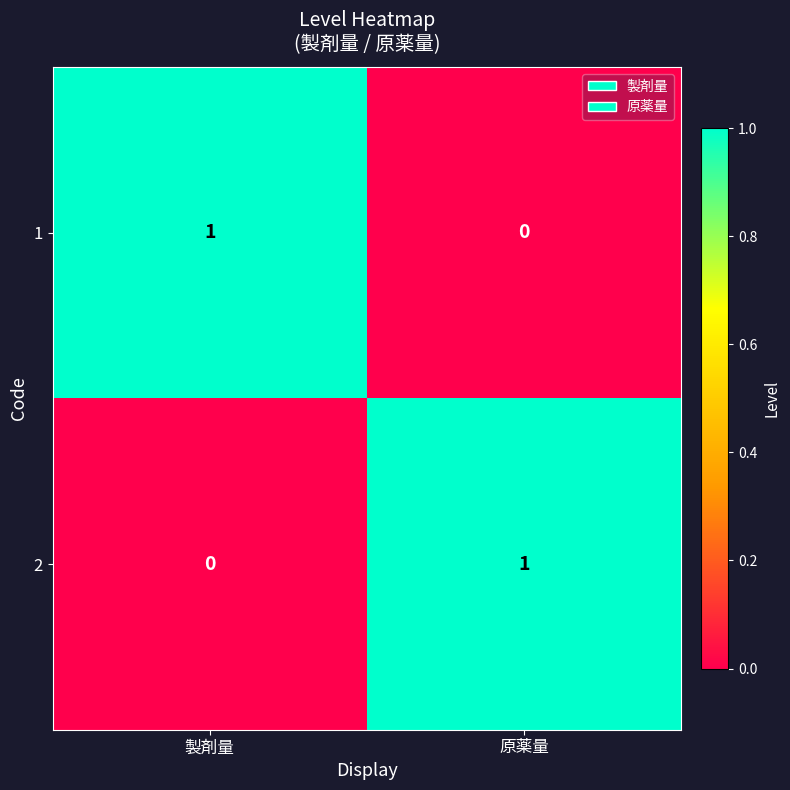

At 原薬量, list the series in order from largest to smallest.

2, 1